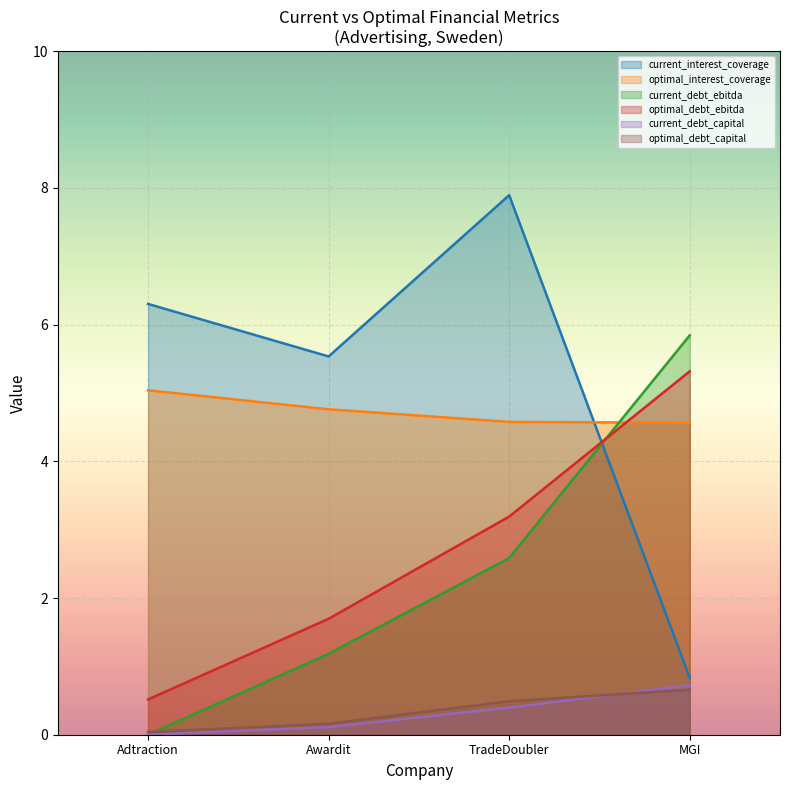

True or false: current_interest_coverage has a value of 11.4 at TradeDoubler.

False